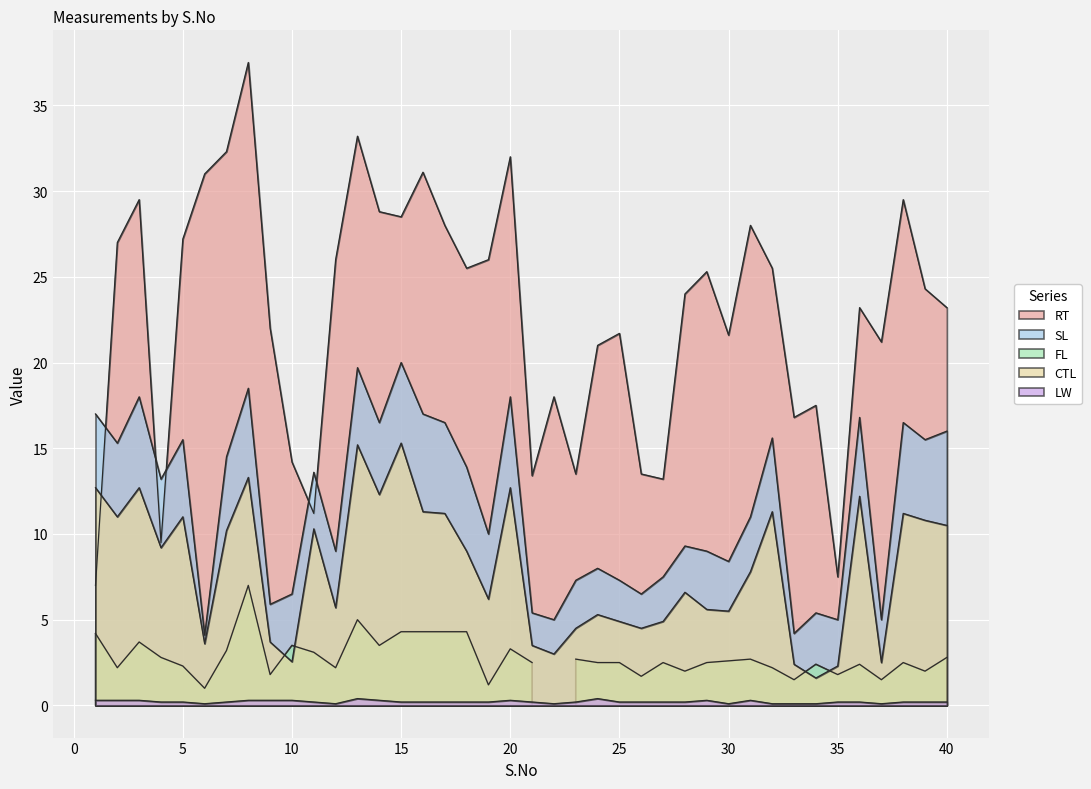

At which category does the chart reach its minimum across all series?

6